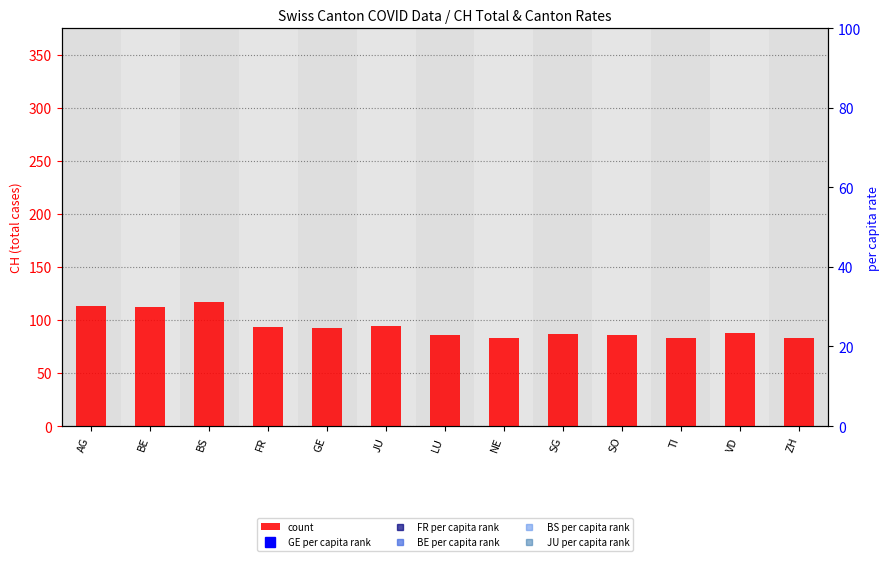

Rank the series at SO from highest to lowest value.

GE per capita rank, FR per capita rank, BS per capita rank, JU per capita rank, BE per capita rank, count